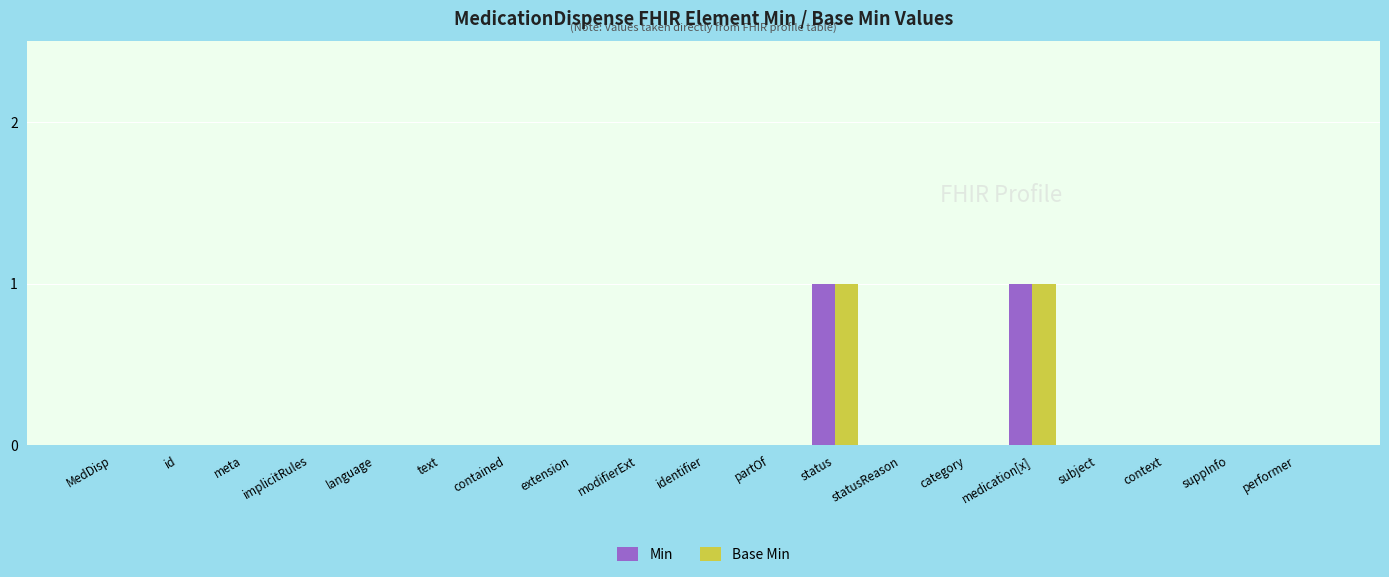

Does the chart contain stacked bars?

No